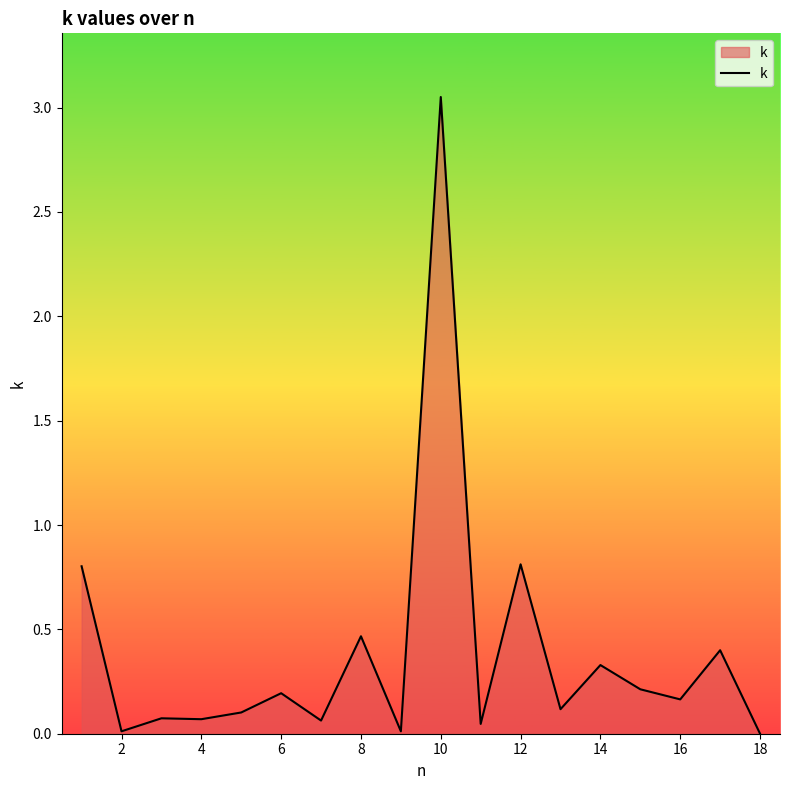

Reading left to right, extract all data points from this chart.

0.8	0.0	0.1	0.1	0.1	0.2	0.1	0.5	0.0	3.1	0.0	0.8	0.1	0.3	0.2	0.2	0.4	0.0